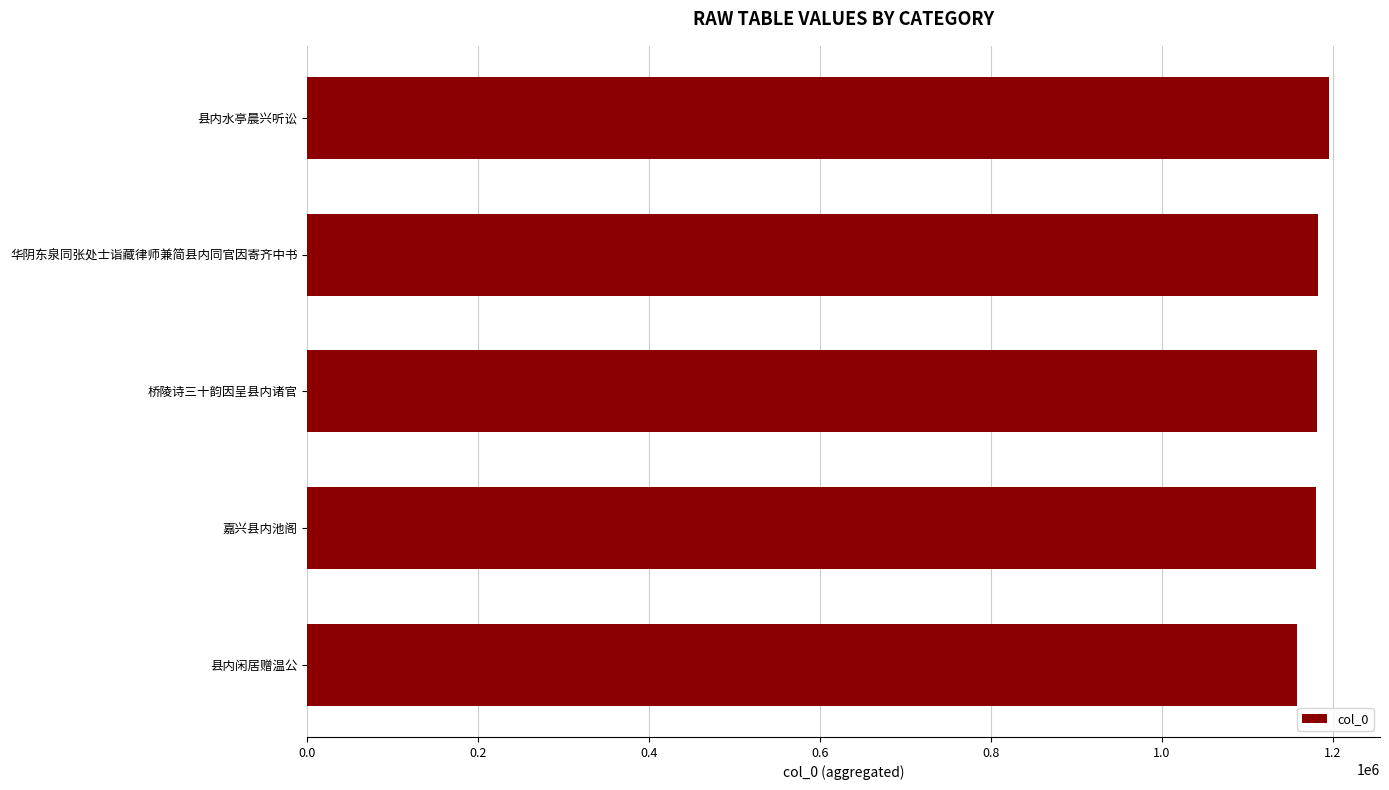

What is the value of the 1st bar from the top?

1195356